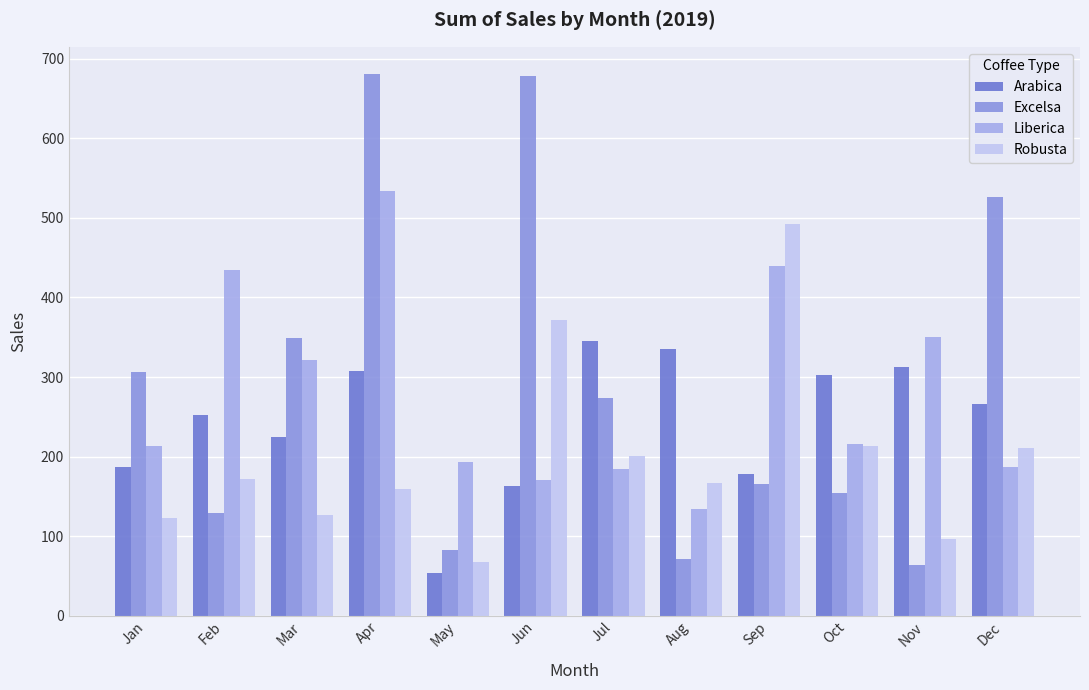

How many values in the Excelsa series are below 273?

6